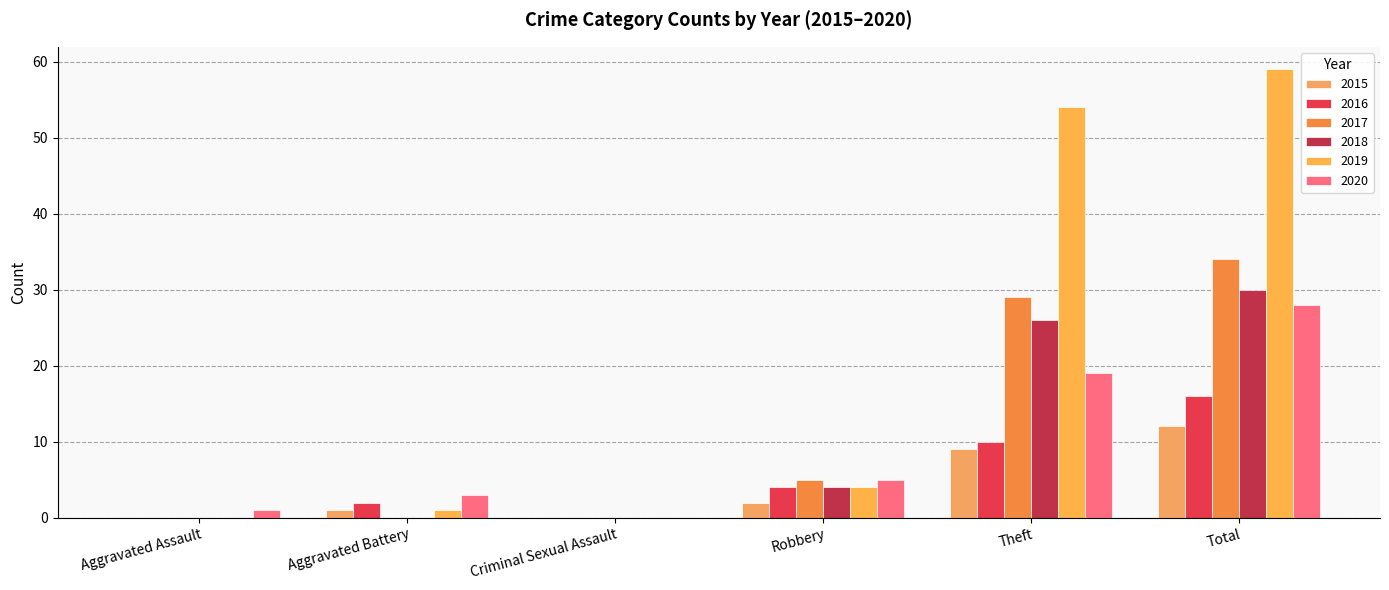

What is the average value of the 2018 series?

10